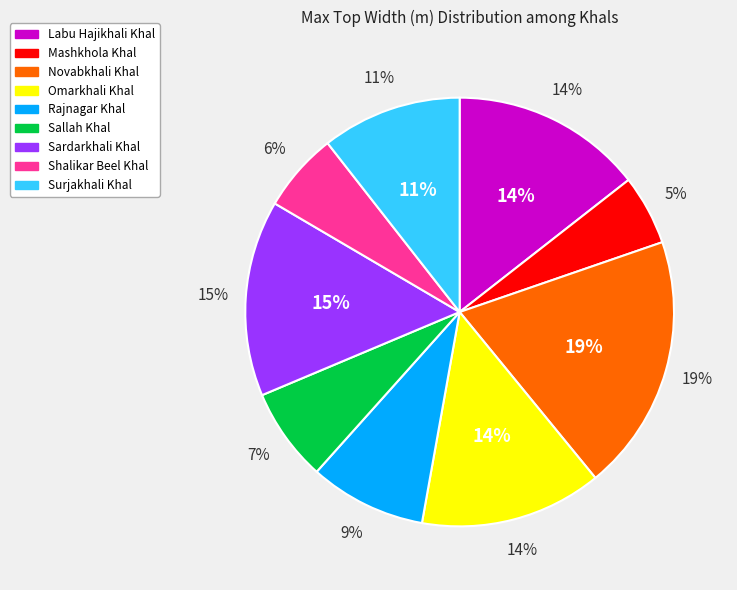

Is the sum of Shalikar Beel Khal and Labu Hajikhali Khal greater than half?

No